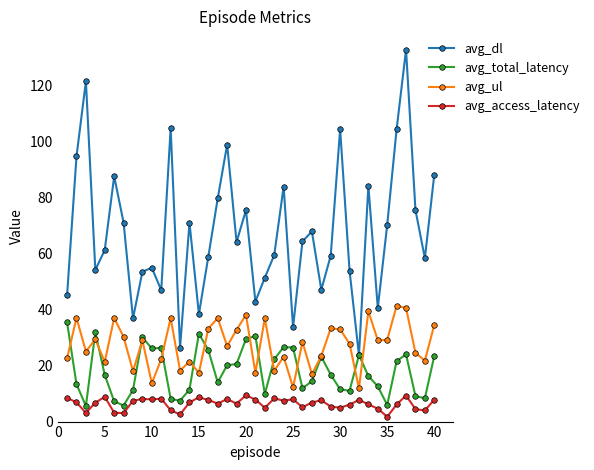

Rank the series by their maximum value, from lowest to highest.

avg_access_latency, avg_total_latency, avg_ul, avg_dl